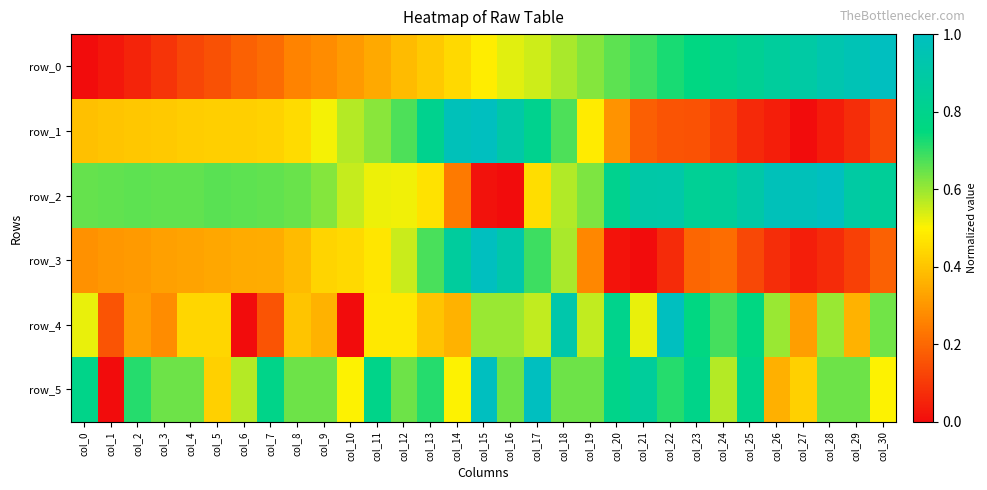

Which category has the highest value in the row_2 series?

col_28